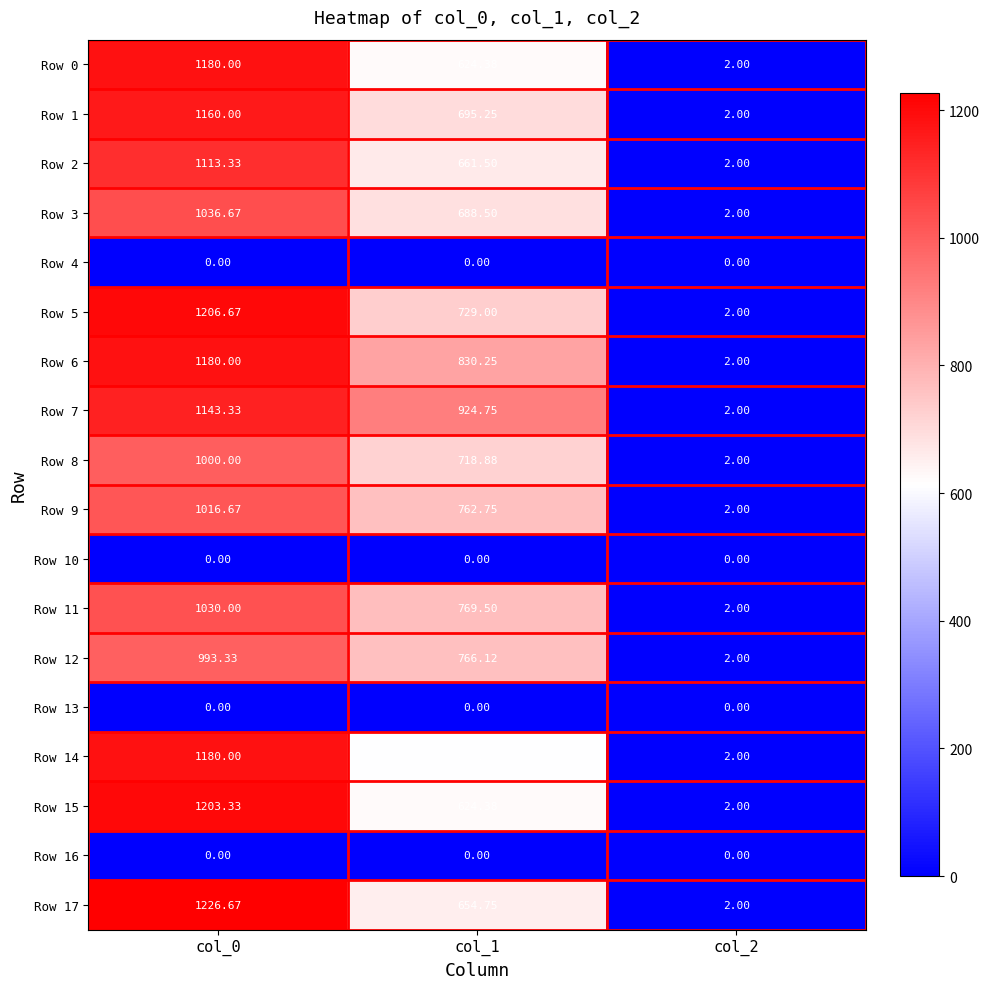

How many series are shown in this chart?

18